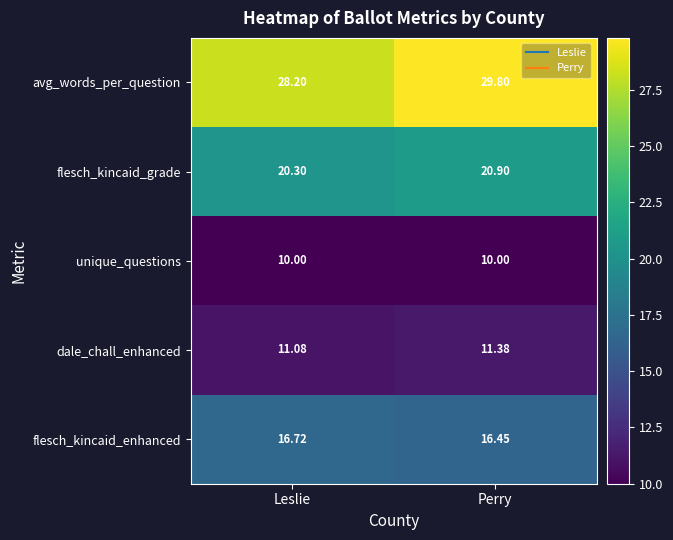

Rank the categories by flesch_kincaid_grade value from lowest to highest.

Leslie, Perry